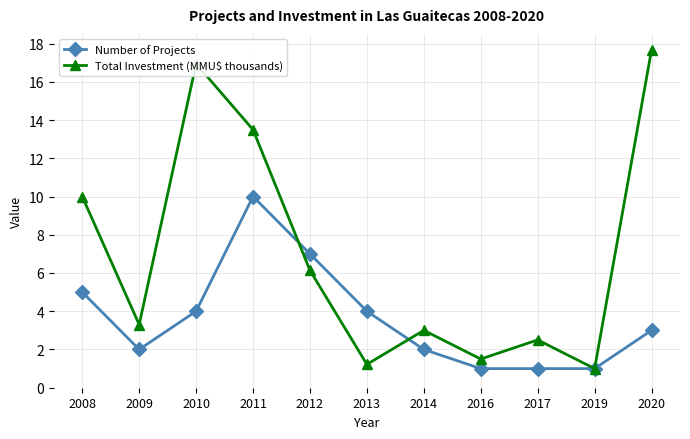

Which series changed the most between 2008 and 2012?

Total Investment (MMU$ thousands)